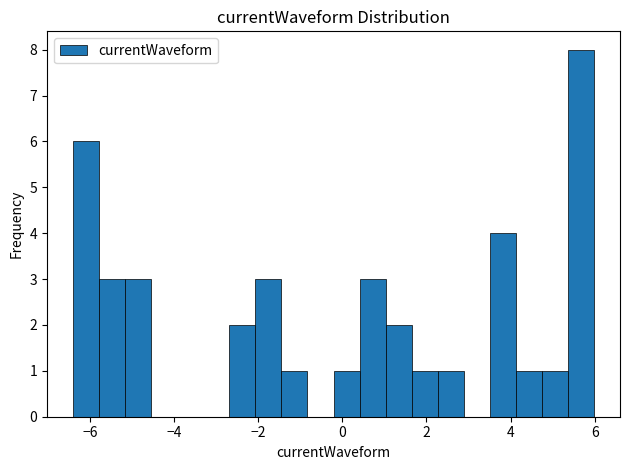

Read against the x-axis, roughly where is the centre of the tallest bar?

5.6